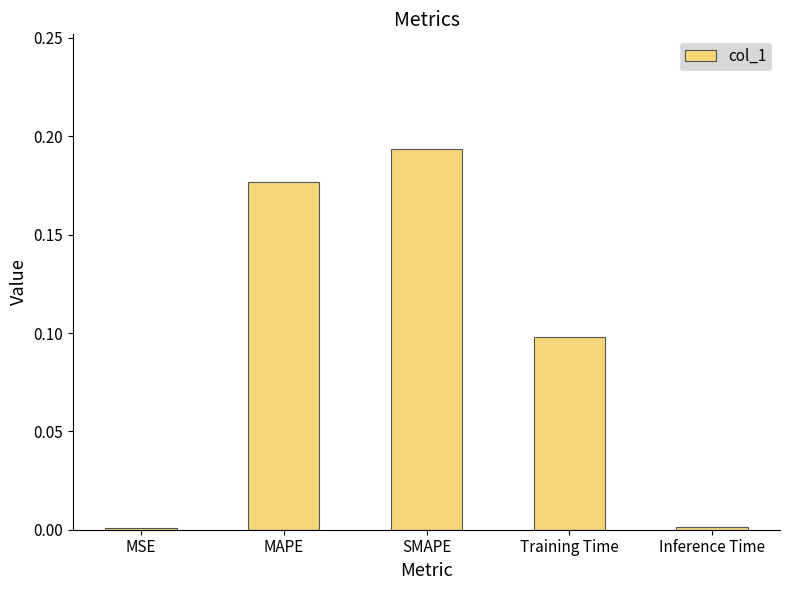

What is the average value?

0.1